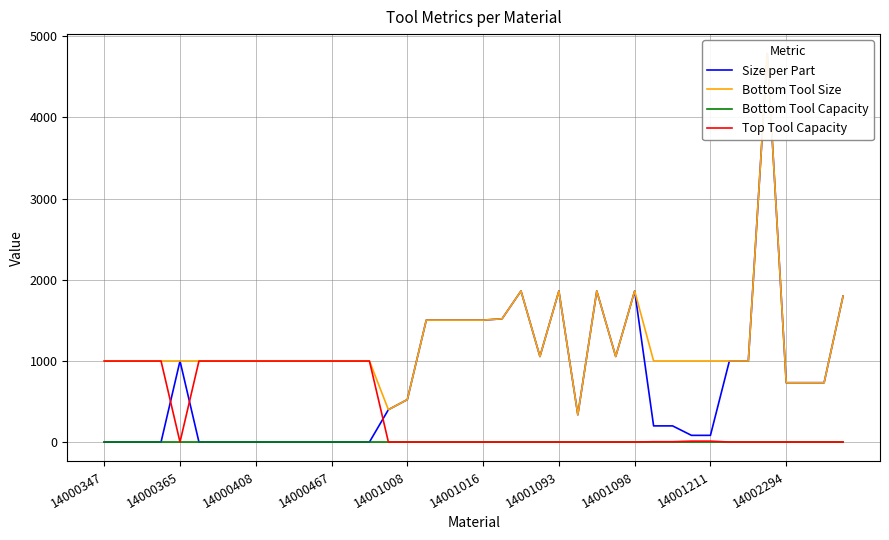

True or false: Top Tool Capacity has a value of 999 at 14000467.

True